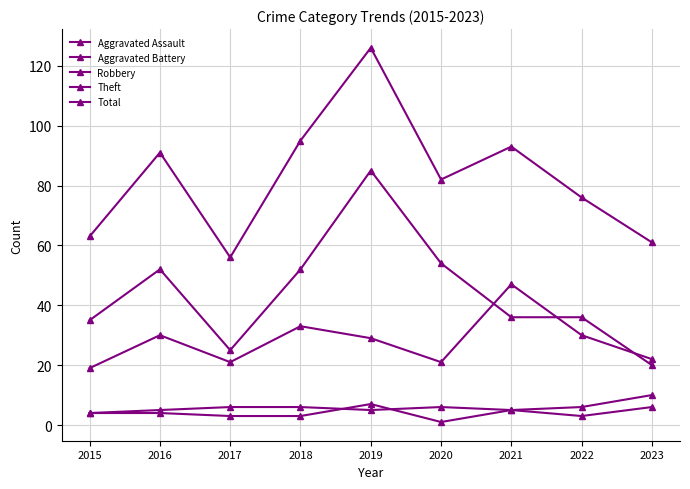

Reading right to left, extract all data points from this chart.

Aggravated Assault: 6	3	5	1	7	3	3	4	4
Aggravated Battery: 10	6	5	6	5	6	6	5	4
Robbery: 22	30	47	21	29	33	21	30	19
Theft: 20	36	36	54	85	52	25	52	35
Total: 61	76	93	82	126	95	56	91	63